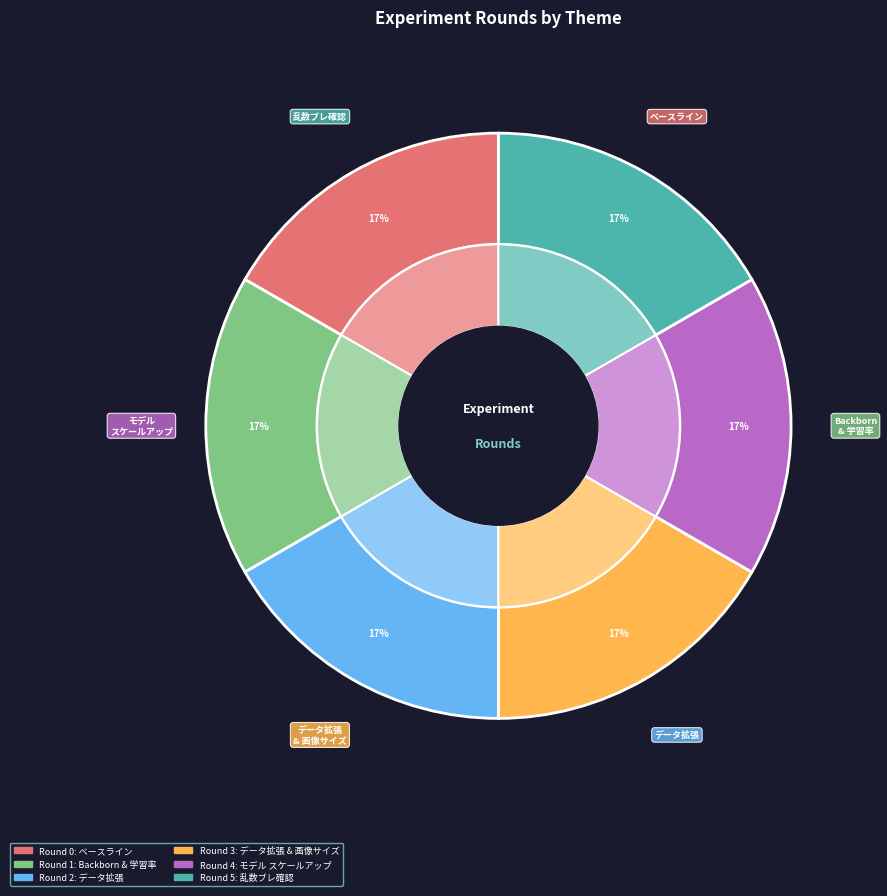

To the nearest percent, what is the combined percentage of データ拡張 and データ拡張（再確認）と画像サイズのスケールアップ?

33%